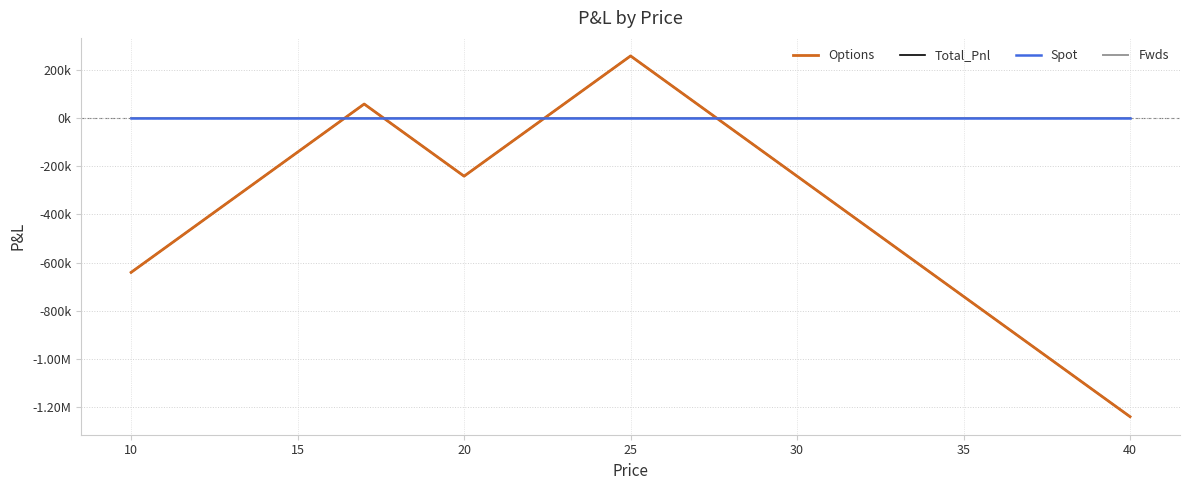

Does the chart have visible grid lines?

Yes